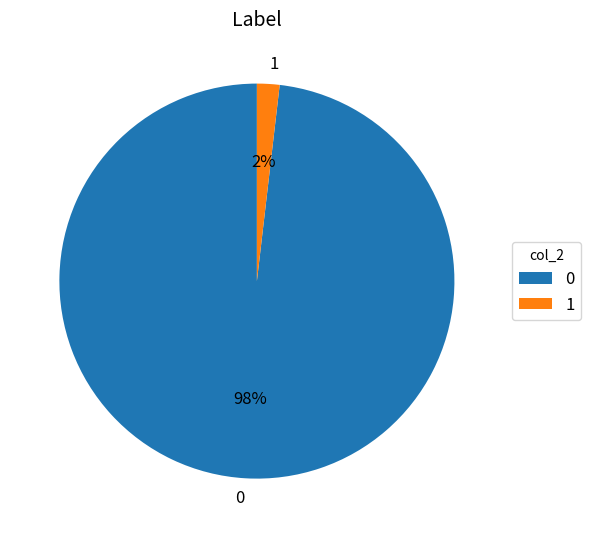

Rank the categories by value from lowest to highest.

1, 0